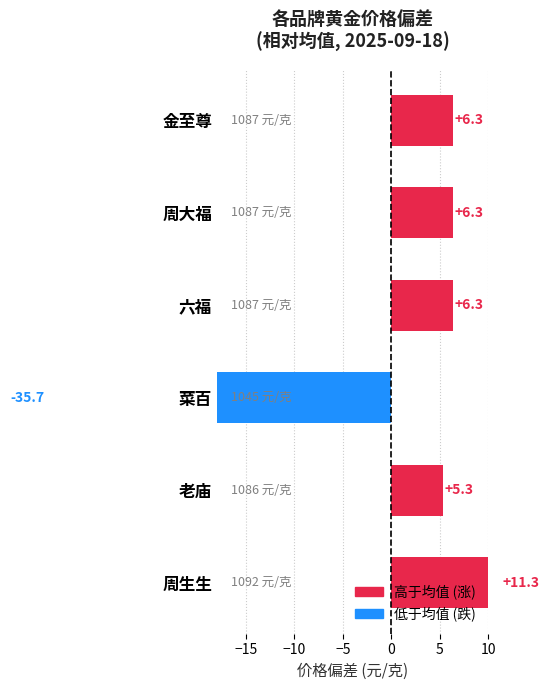

What is the greatest value displayed?

11.3